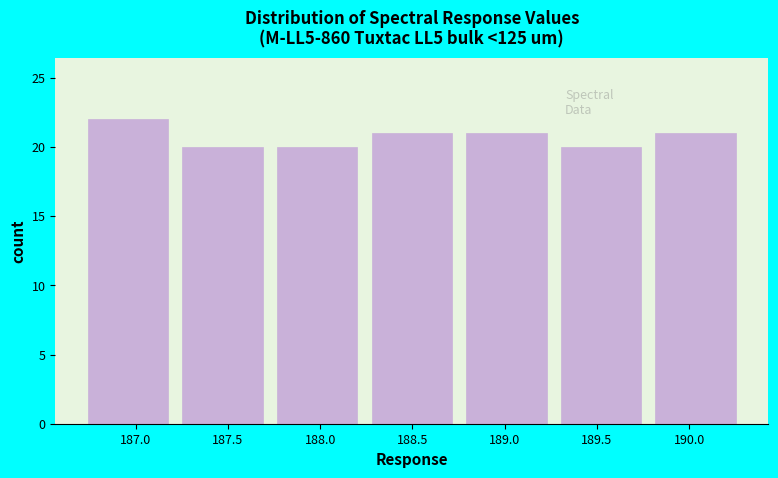

What is the height of the bar covering 188.30 to 188.80 on the x-axis? Neither the bar edges nor the heights are printed on the chart, so give them approximately, as read against the axes.

21